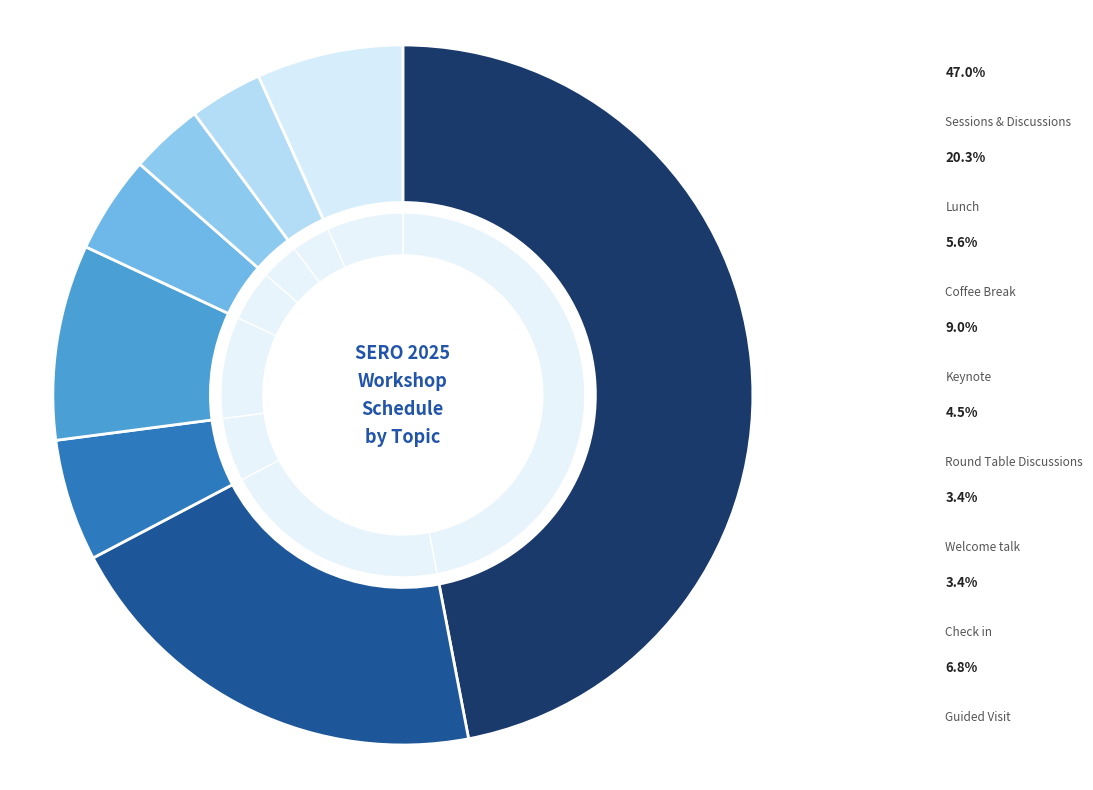

Count the number of slices in the pie.

8